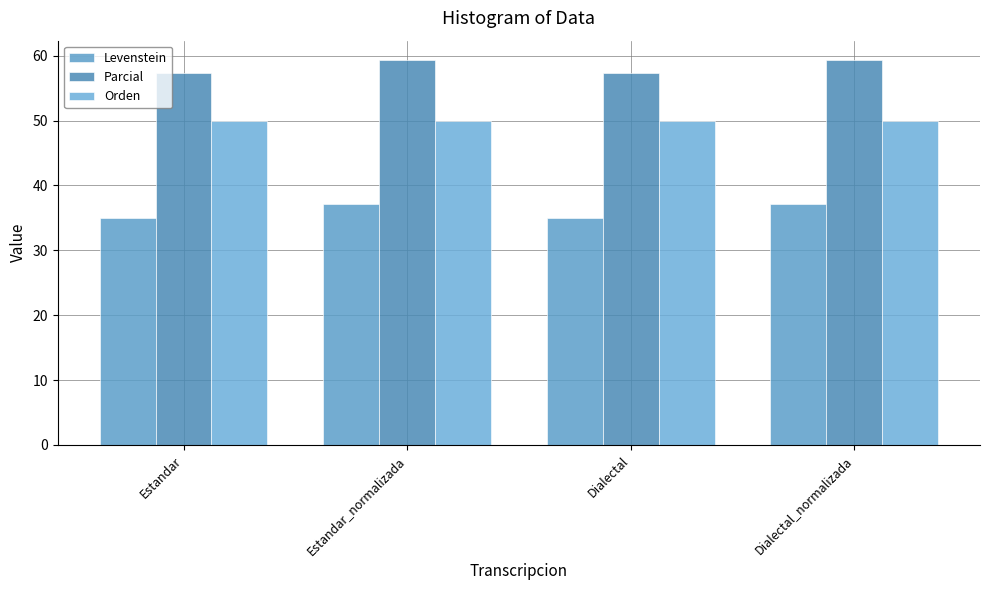

What is the sum of the Parcial values at Estandar_normalizada and Dialectal?

116.6